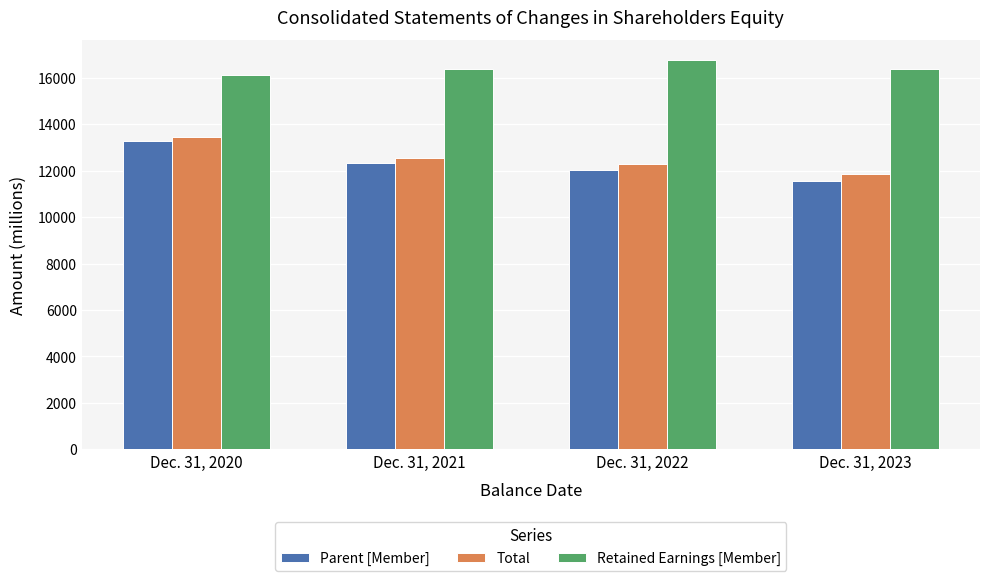

At how many categories does at least one series exceed 16565?

1